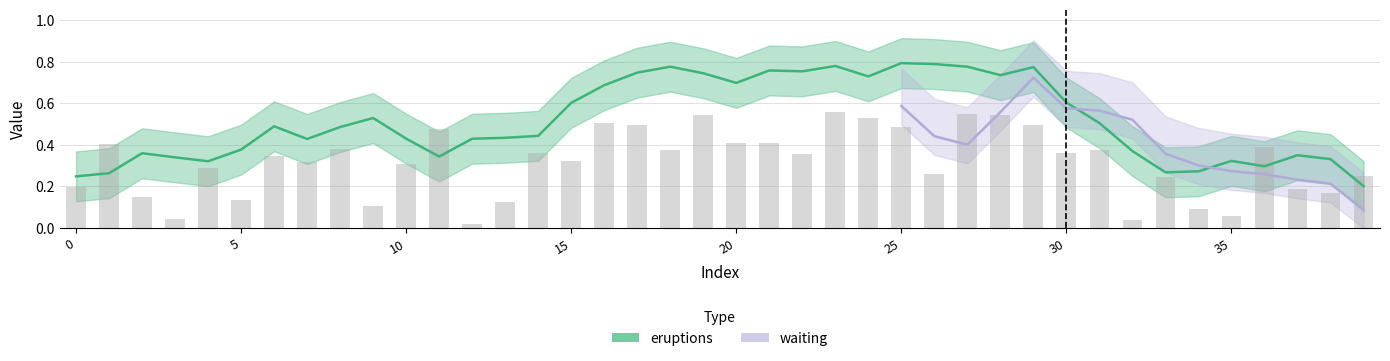

Which category has the highest value across all series?

23